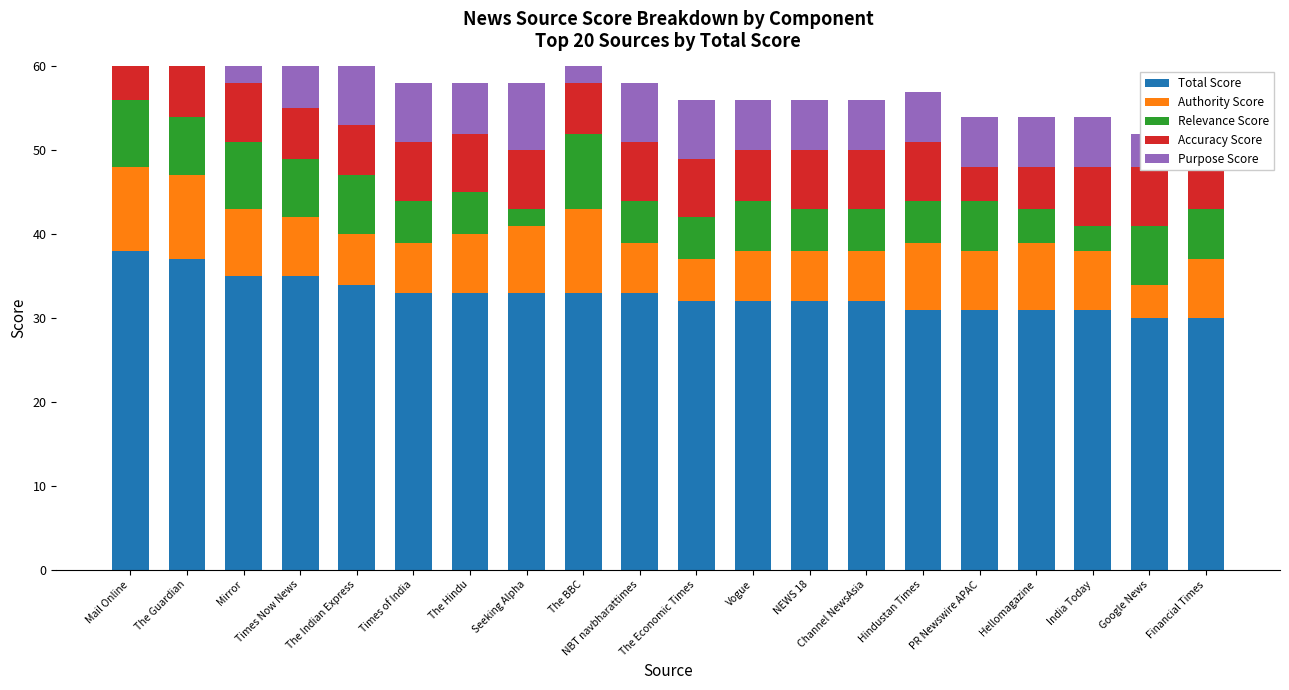

Is the value of Relevance Score at The Hindu greater than the value of Total Score at Mirror?

No